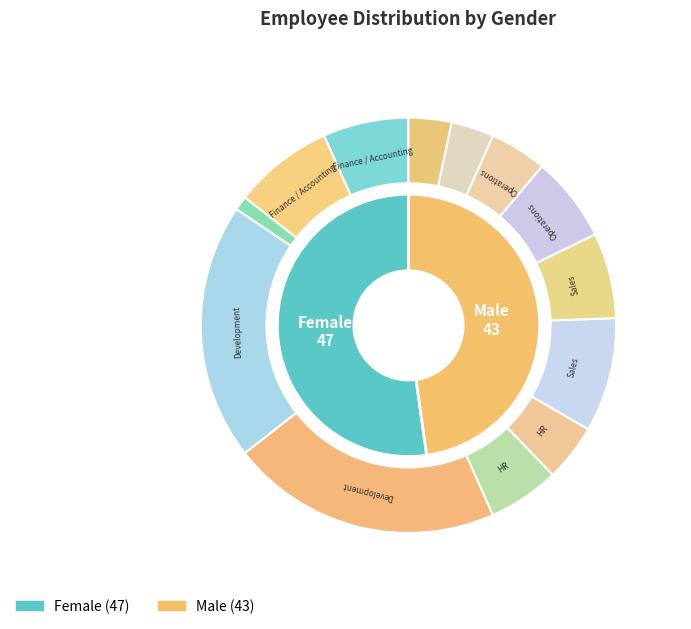

What is the ratio of the value at Female to the value at Male?

1.1